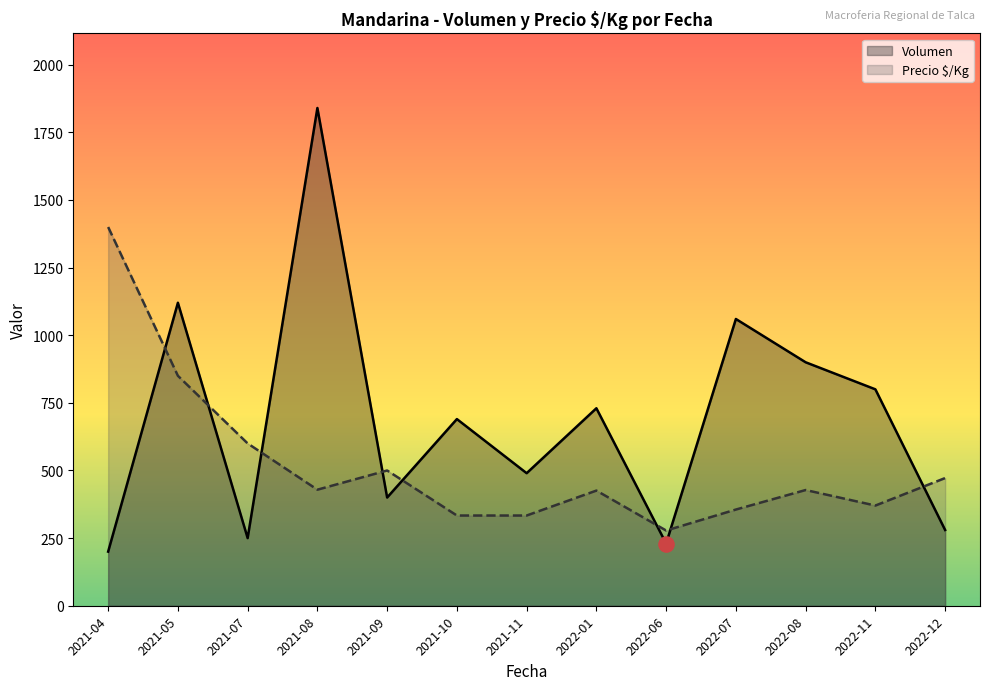

At how many categories does at least one series exceed 594?

9